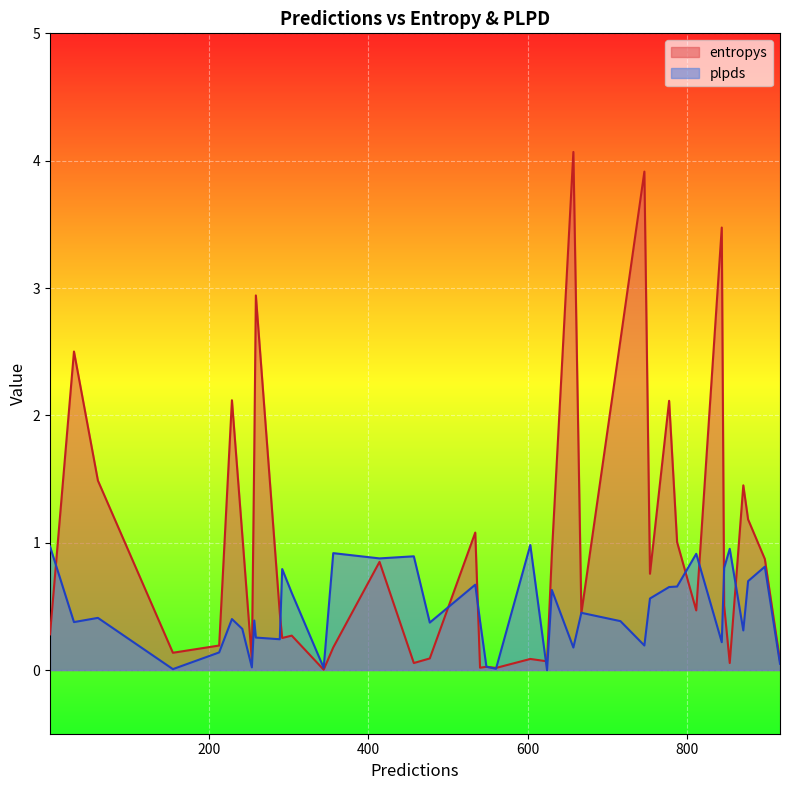

At how many categories does at least one series exceed 1?

15